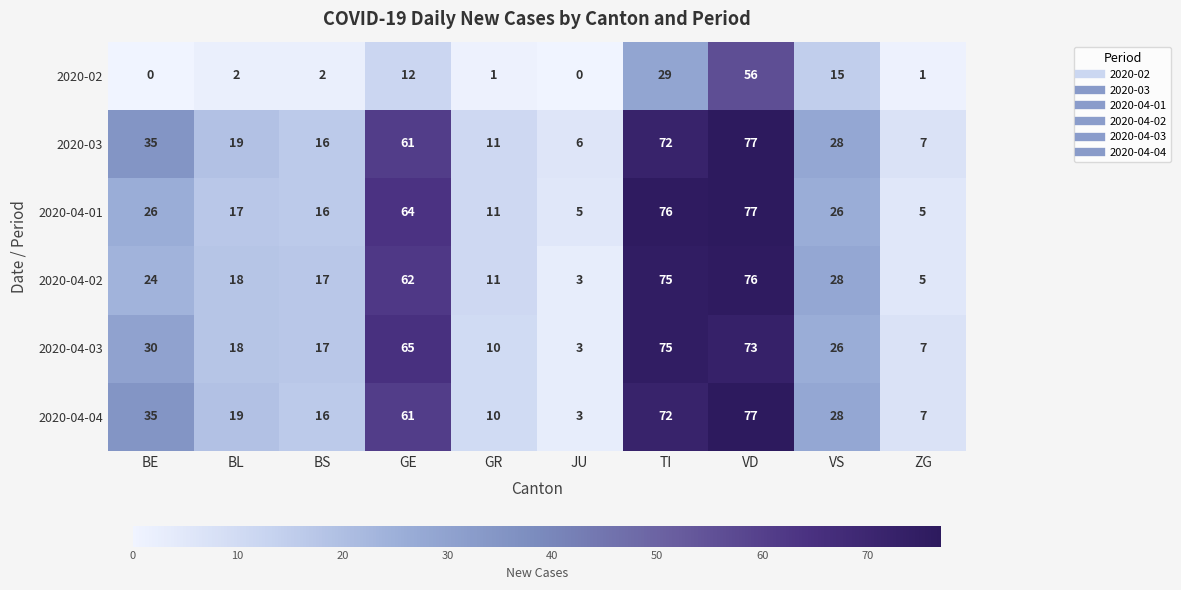

Which series has the widest spread of values?

2020-04-04